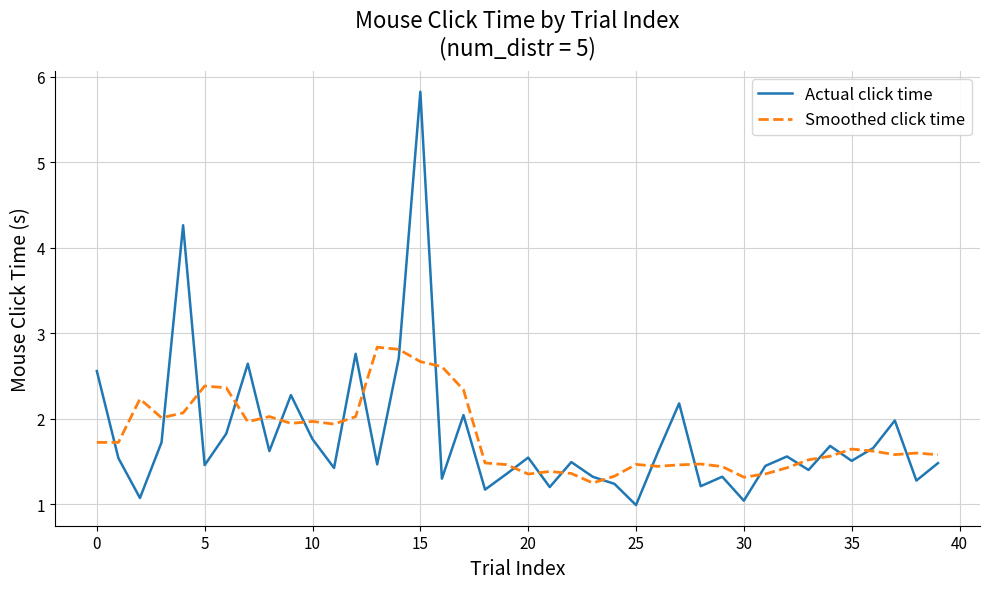

What is the difference between the maximum and minimum values in the Smoothed click time series?

1.6